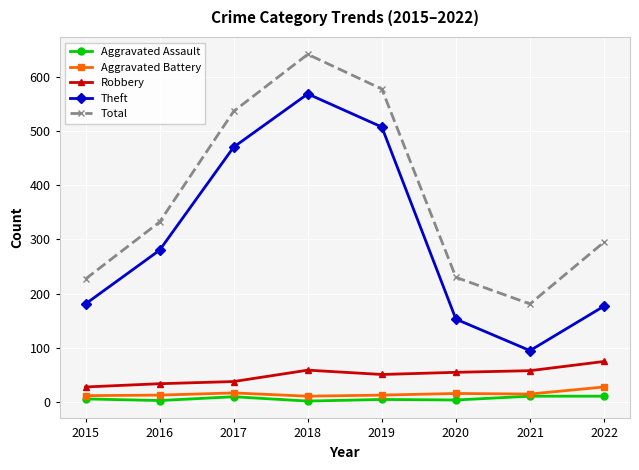

Which series has the largest total across all categories?

Total